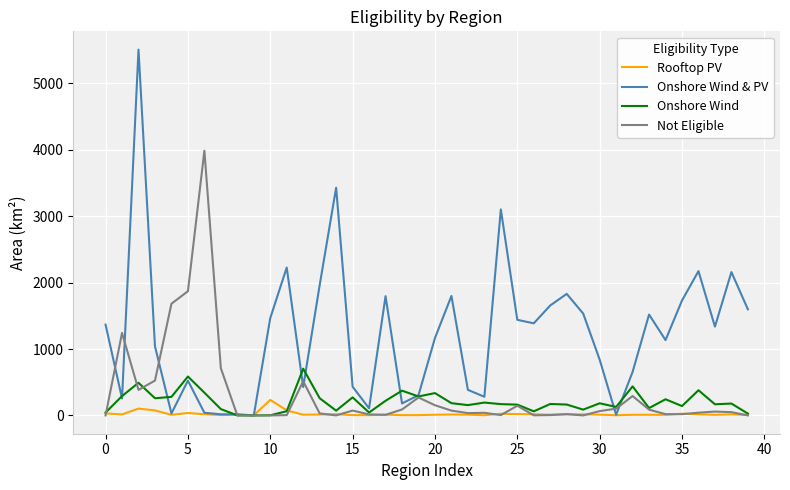

In Rooftop PV, how many points are lower than both neighbors (excluding endpoints)?

12